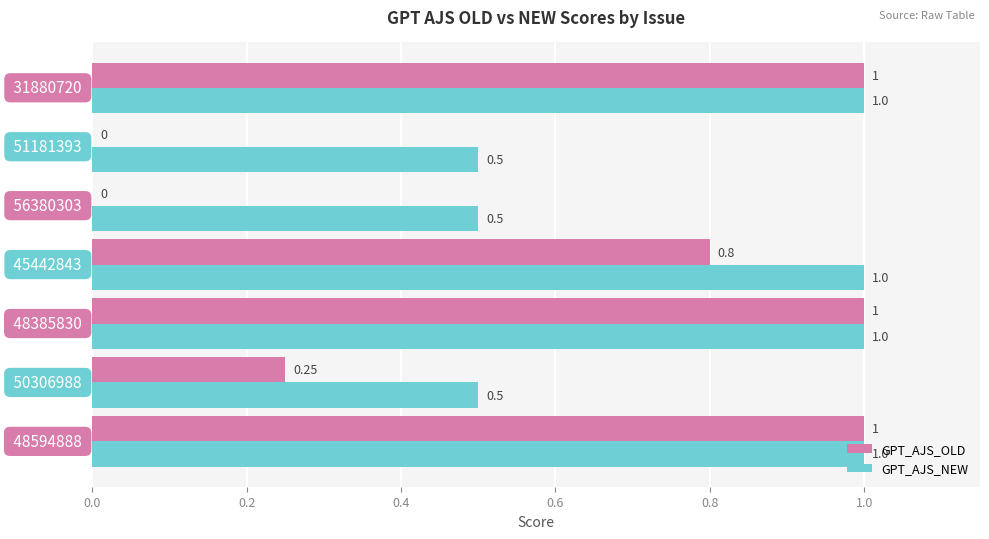

Which series has the largest total across all categories?

GPT_AJS_NEW